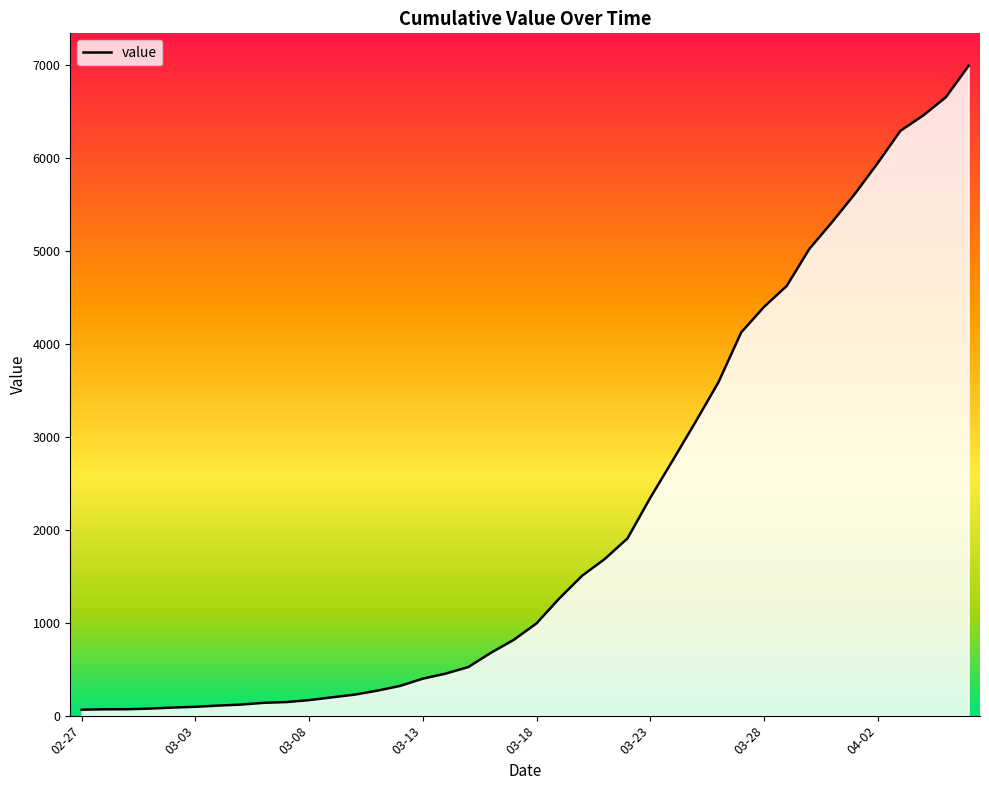

True or false: the data has more than 1 interior local peaks.

False